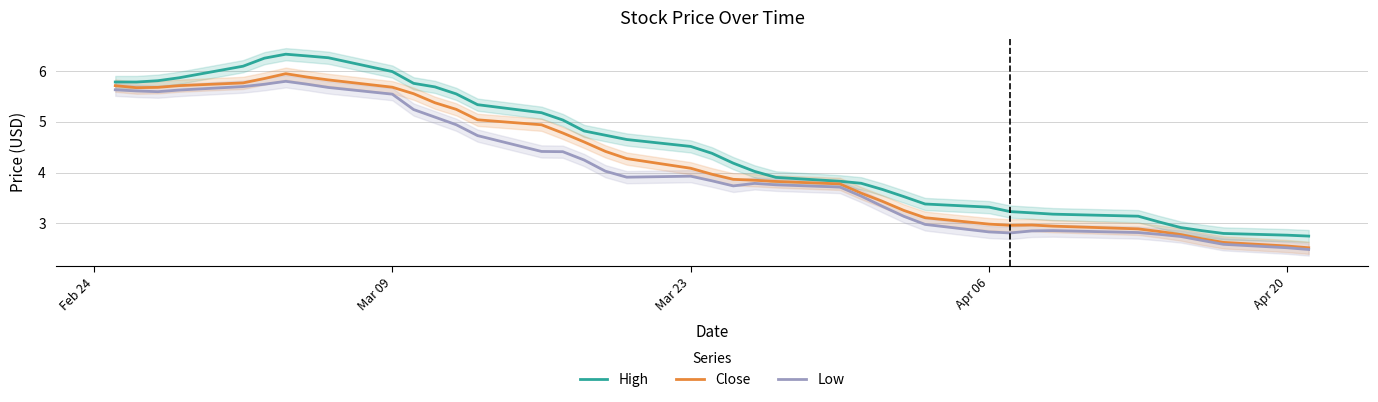

What is the minimum value for Close?

2.5